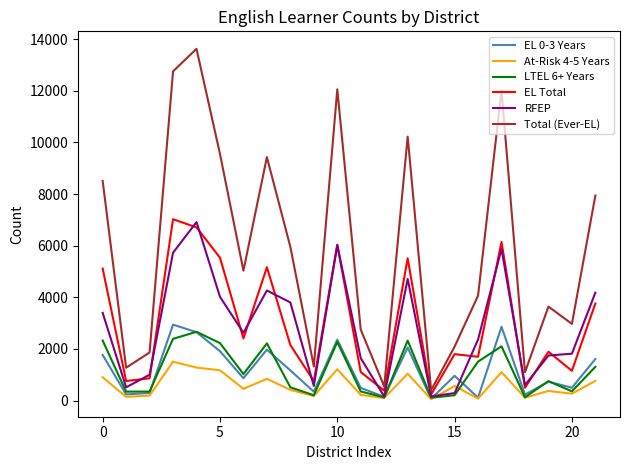

What is the lowest value of the Total (Ever-EL) series?

398